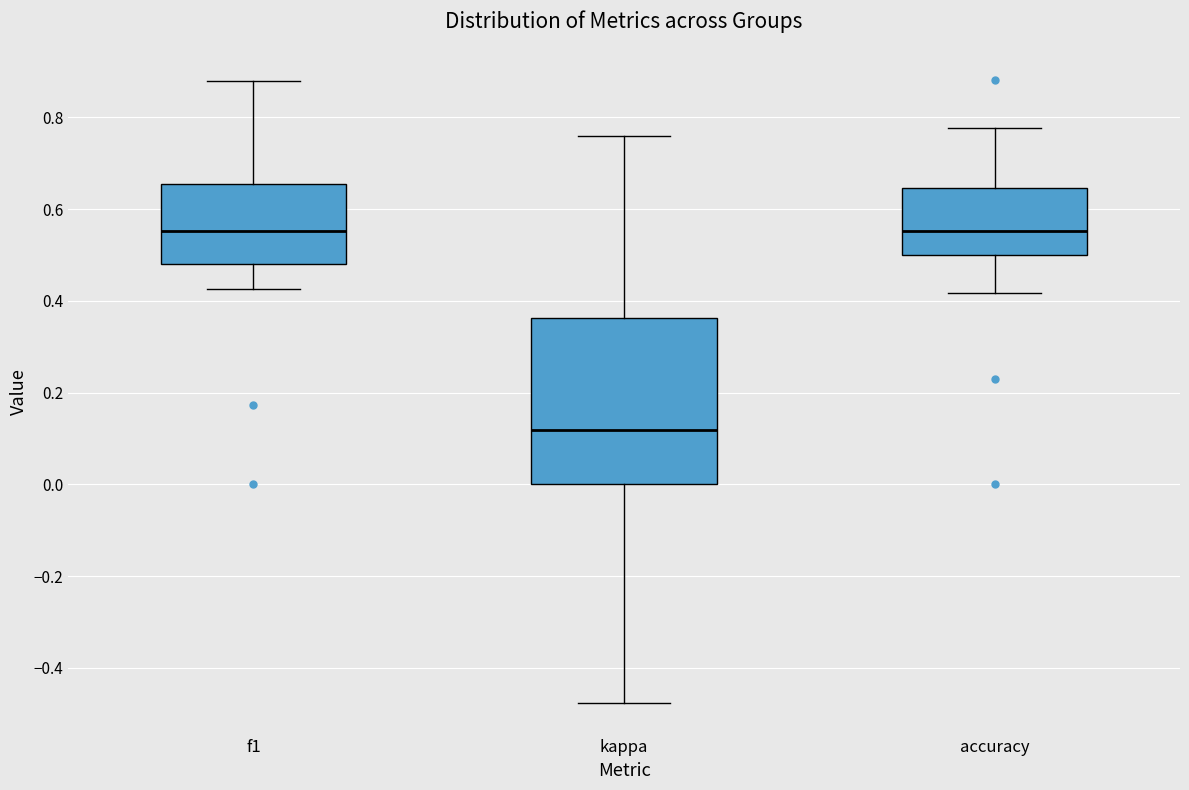

Which box is the tallest, from its lower edge to its upper edge?

kappa